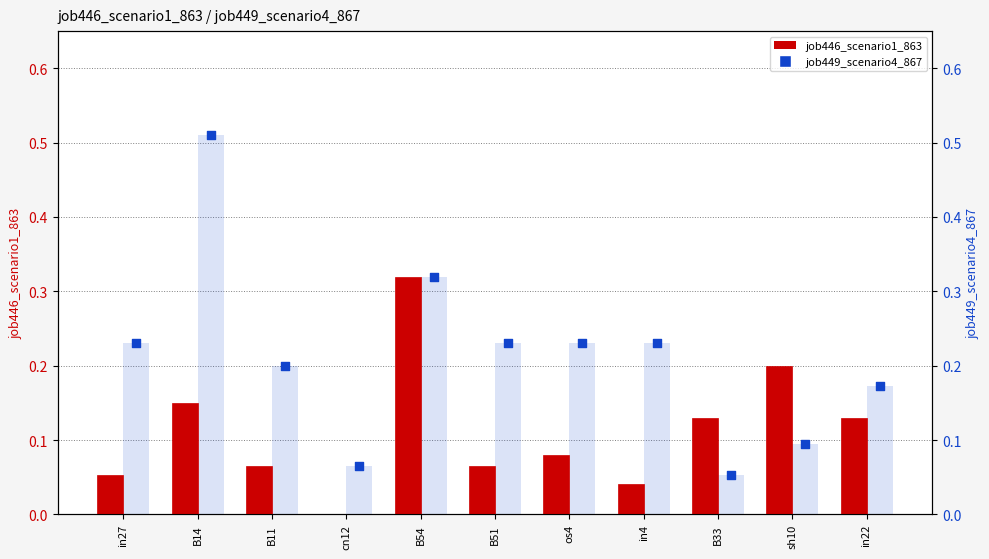

Which series has the largest total across all categories?

job449_scenario4_867